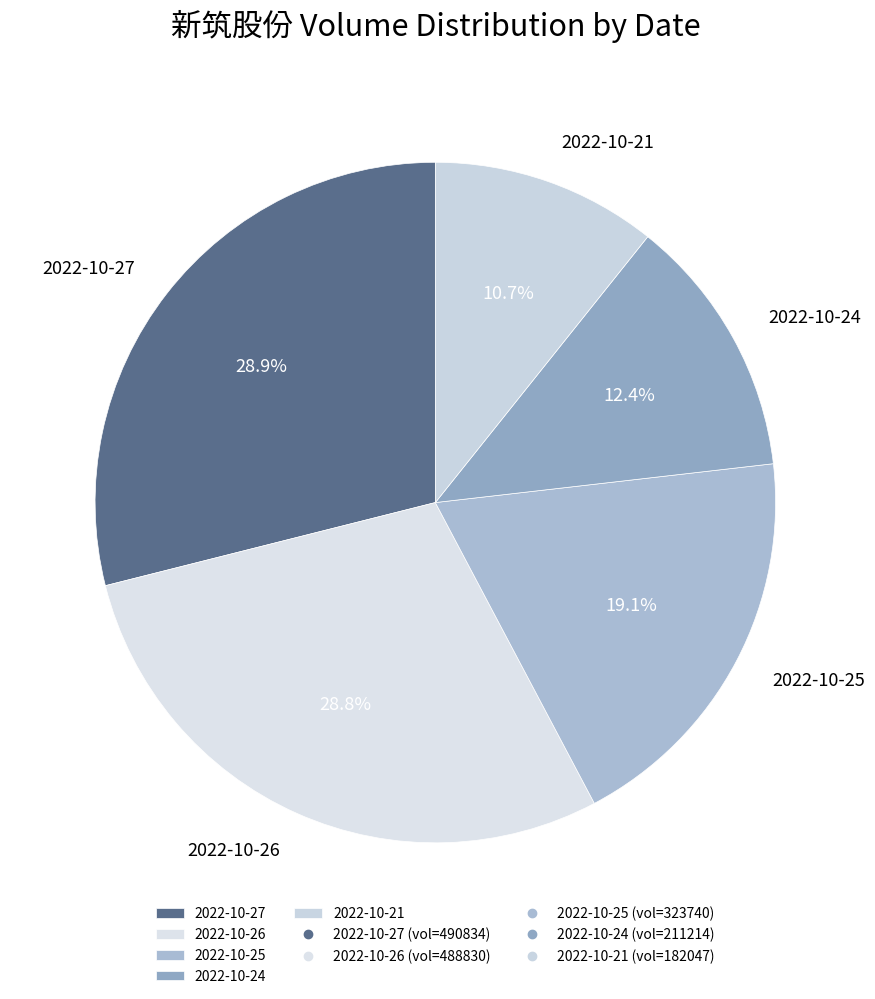

Which has a higher value, 2022-10-26 or 2022-10-25?

2022-10-26